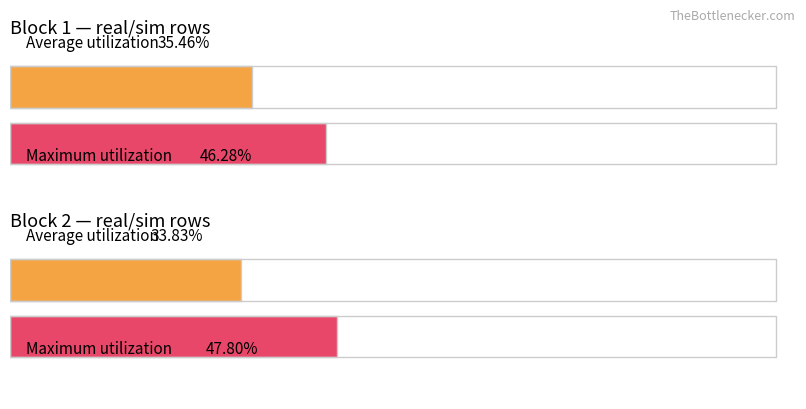

Rank the series by their average value, from highest to lowest.

Maximum utilization, Average utilization